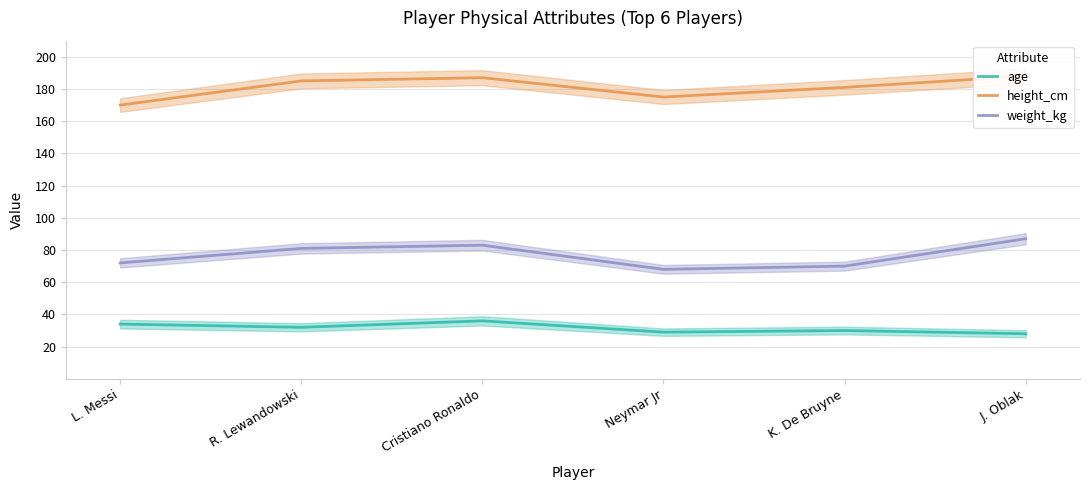

Reading left to right, what are all the values shown in this chart?

age: 34	32	36	29	30	28
height_cm: 170	185	187	175	181	188
weight_kg: 72	81	83	68	70	87